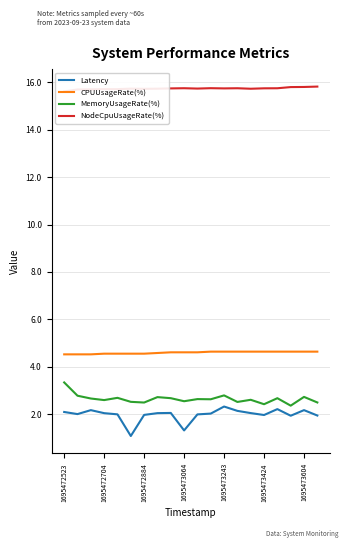

True or false: NodeCpuUsageRate(%) has more than 1 interior local peaks.

True